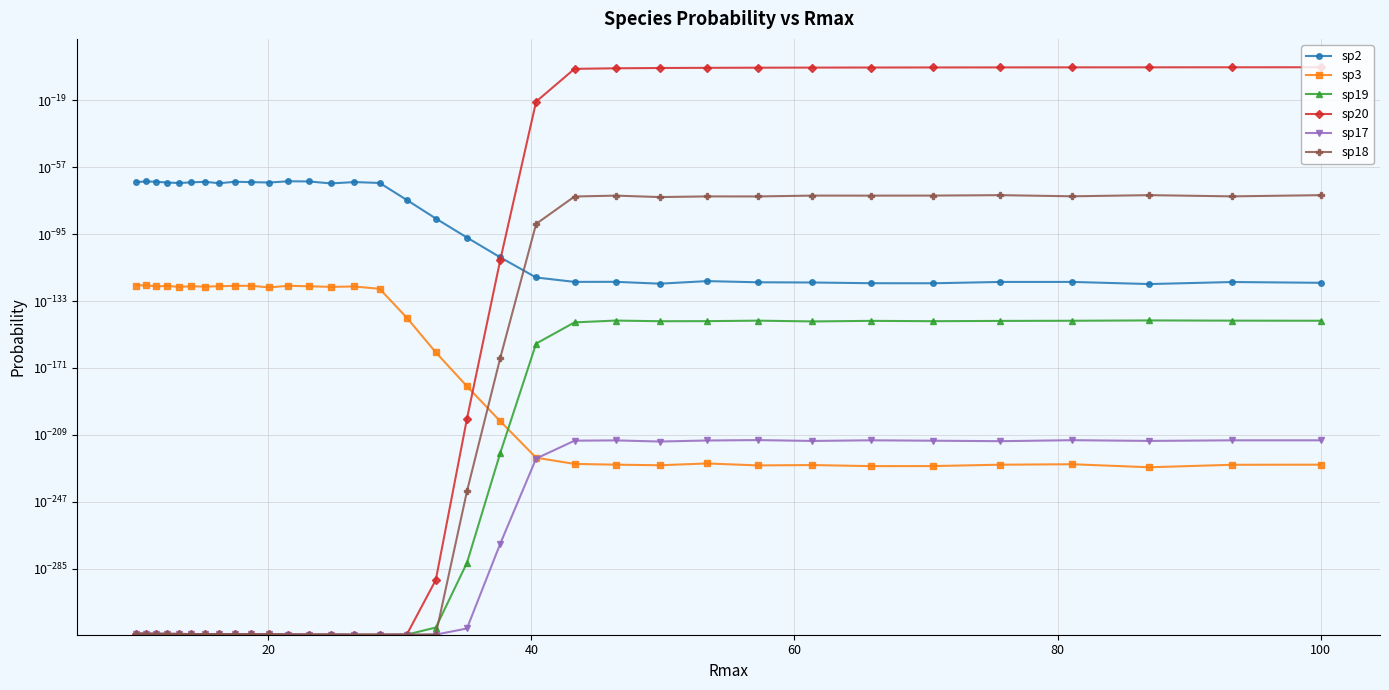

True or false: sp18 and sp19 cross at least once.

False